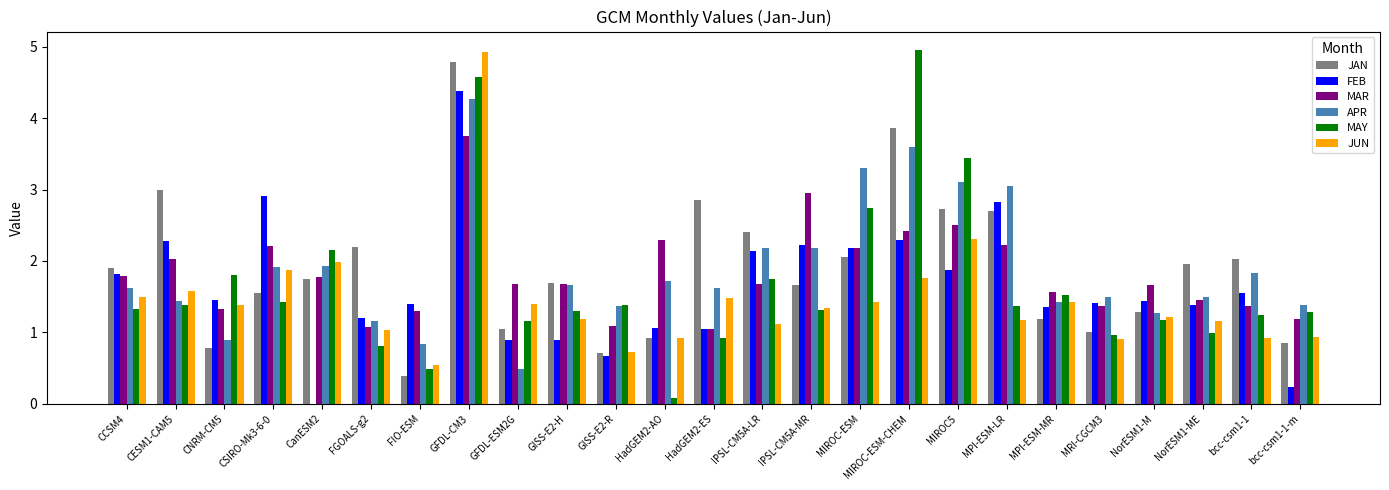

What is the difference between the highest and lowest values at MIROC-ESM?

1.9